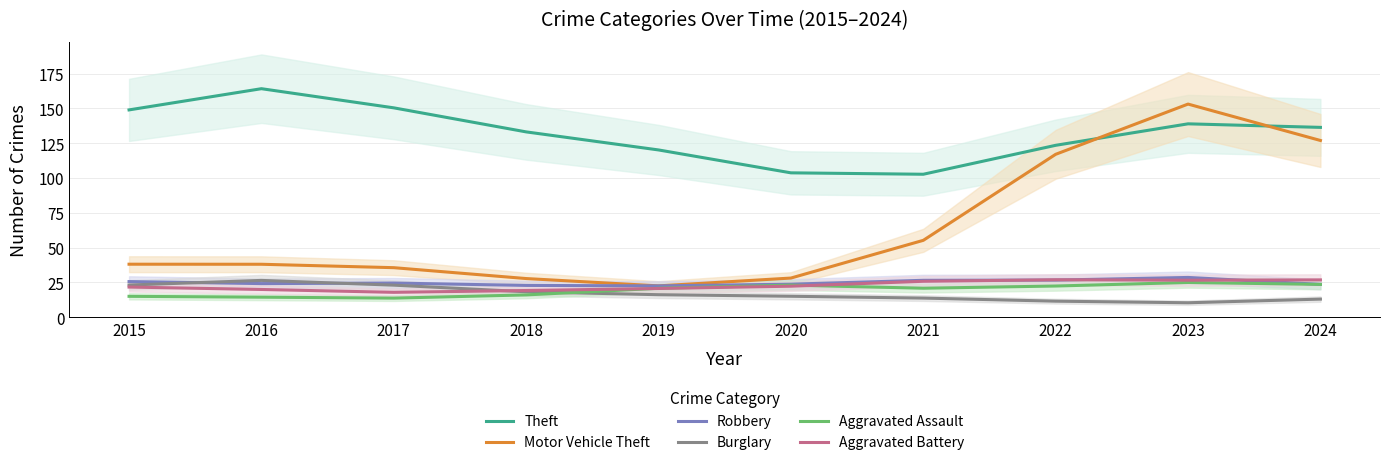

Which series has the largest total across all categories?

Theft